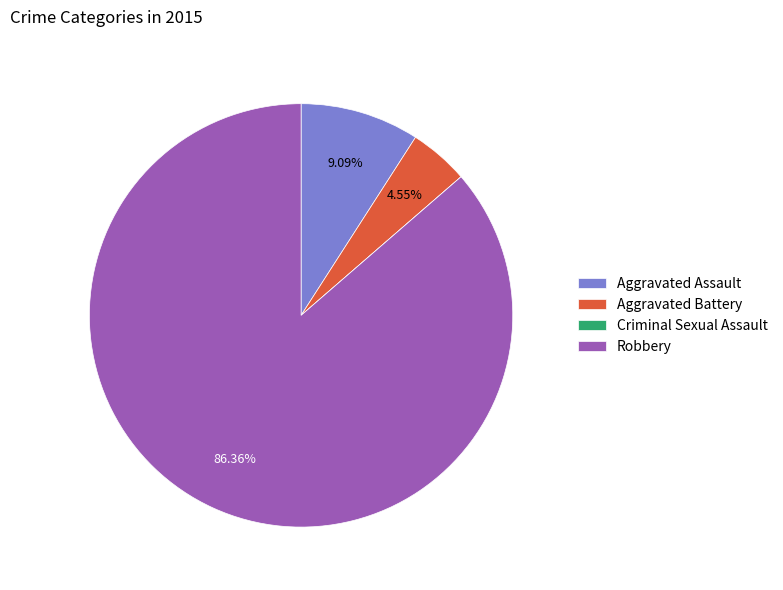

Is there a majority slice in this chart?

Yes